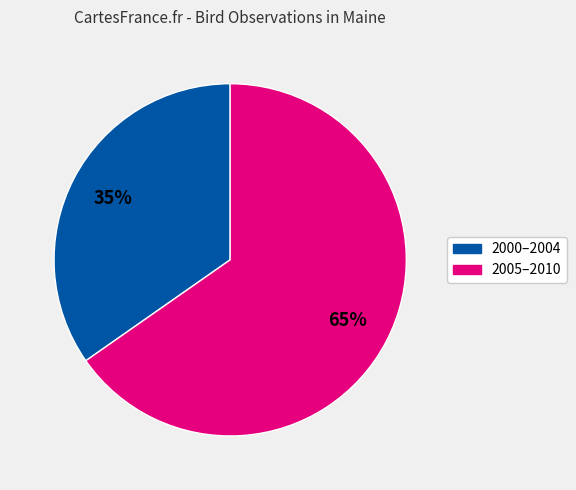

To the nearest percent, what is the average slice percentage?

50%